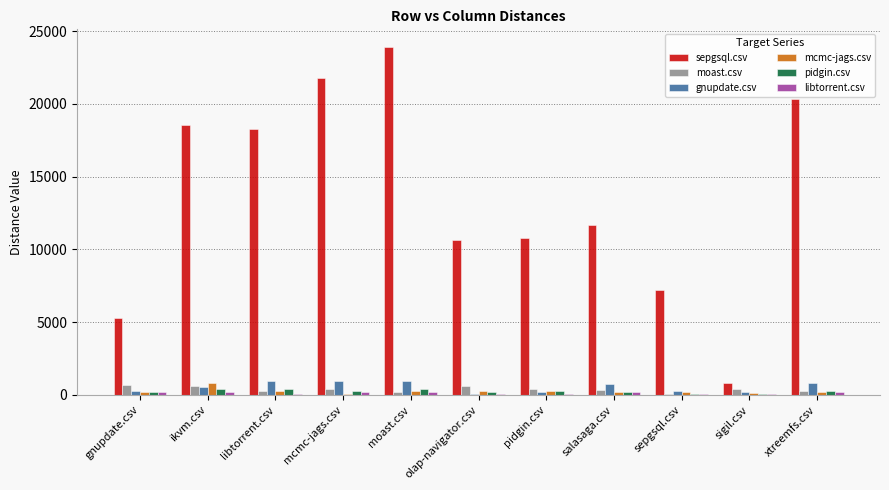

The value of sepgsql.csv at gnupdate.csv is 5321.5. True or false?

True